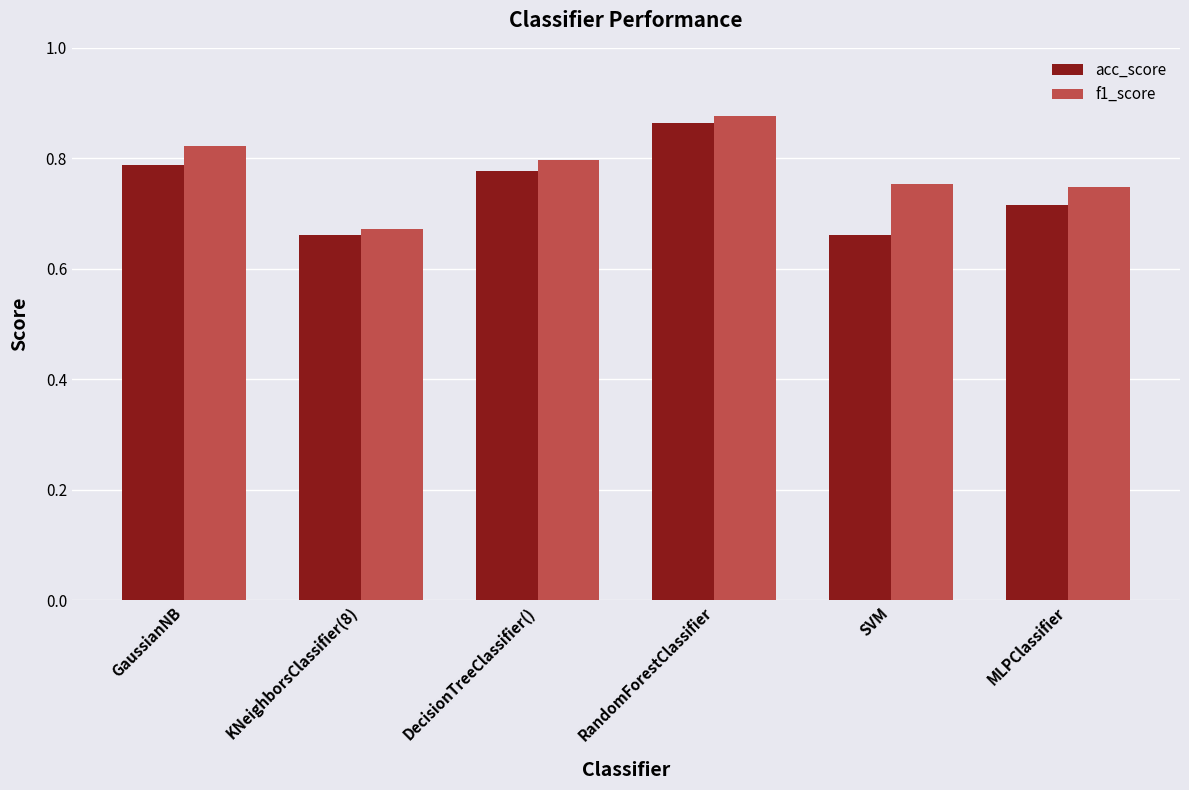

Where is f1_score nearest to the value 0?

KNeighborsClassifier(8)